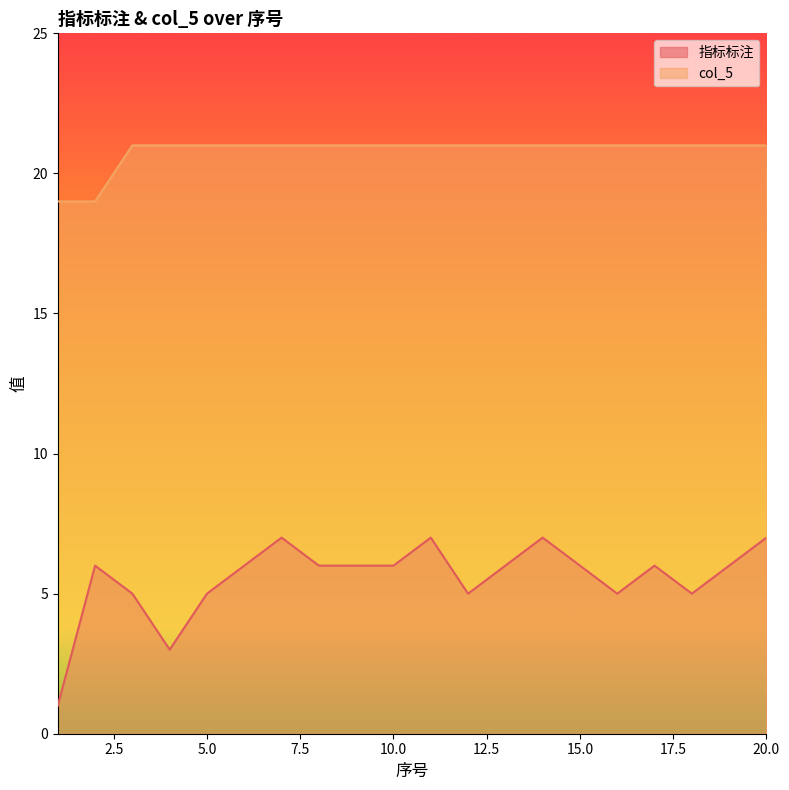

Which series has the largest total across all categories?

col_5